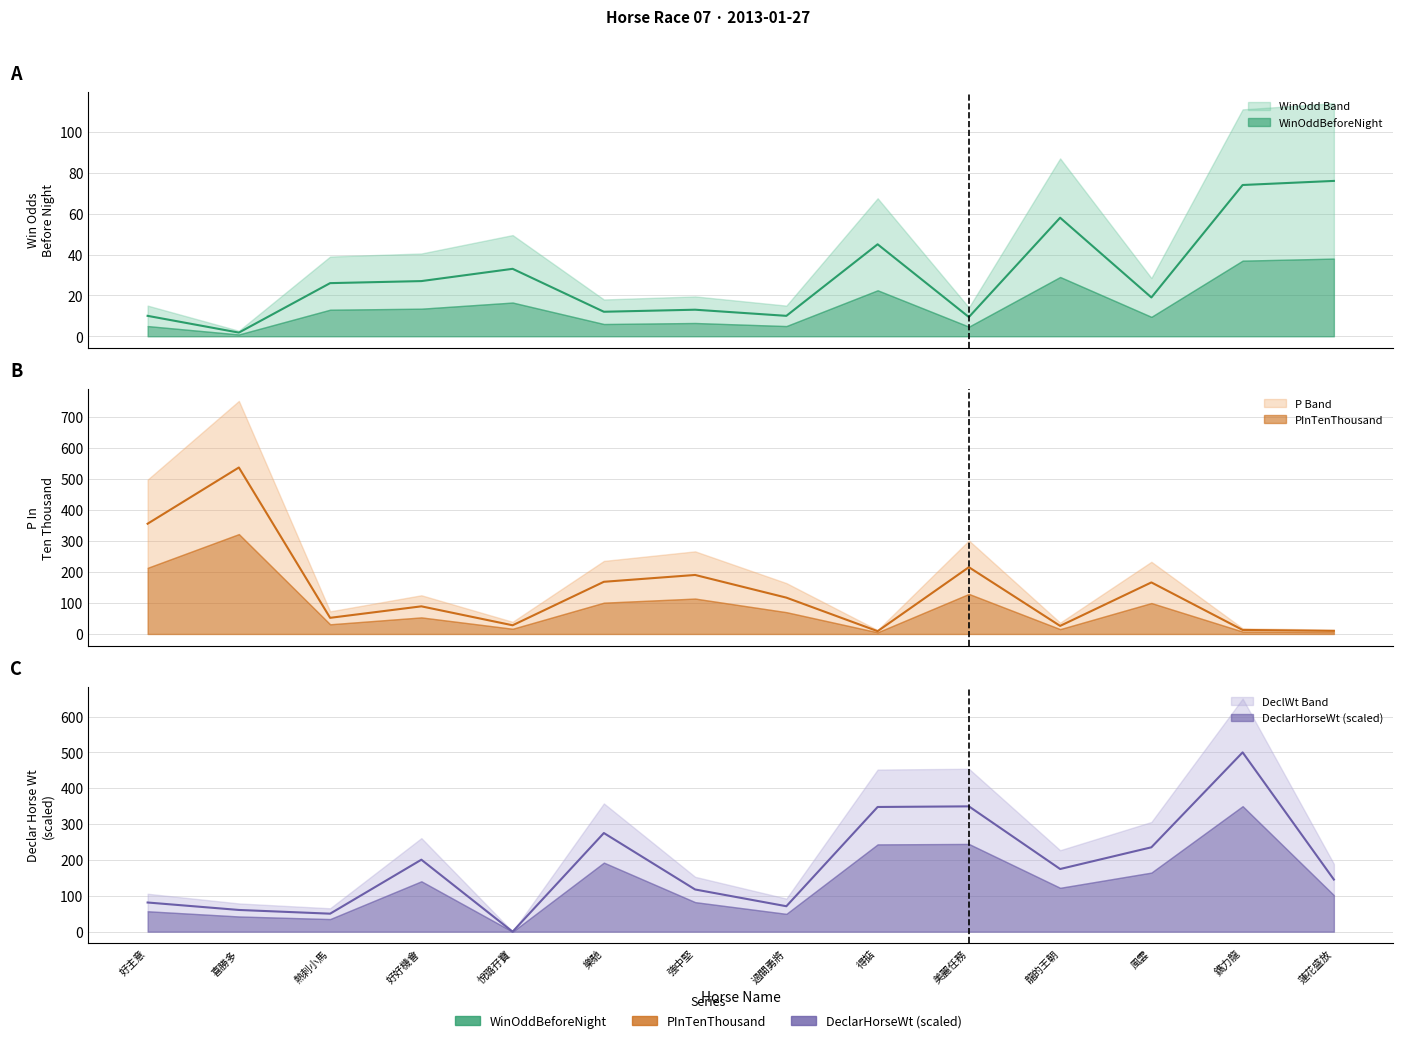

What is the spread (max minus min) of values at 風雲?

216.3